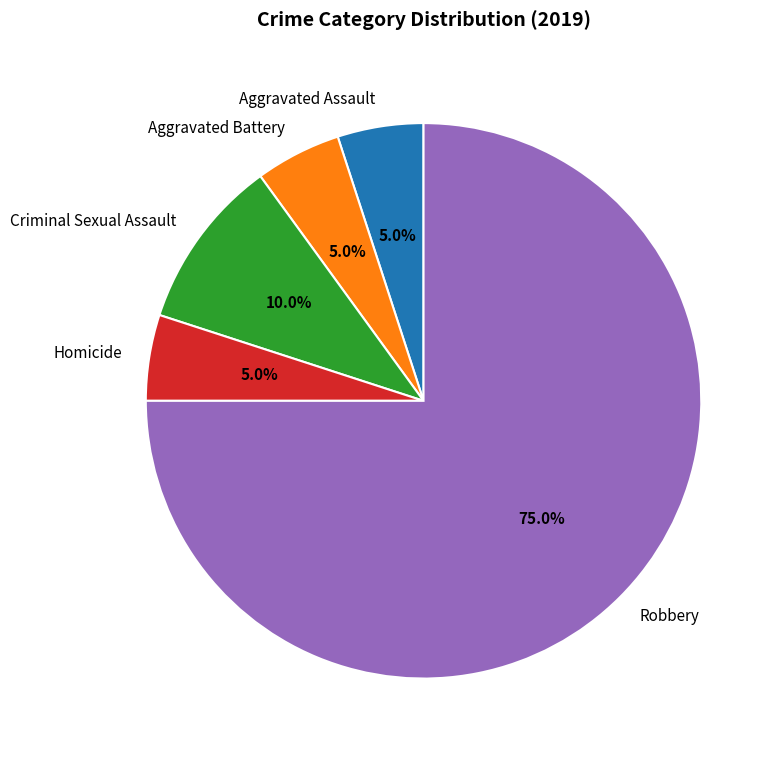

Combined, do Criminal Sexual Assault and Homicide account for over 50%?

No